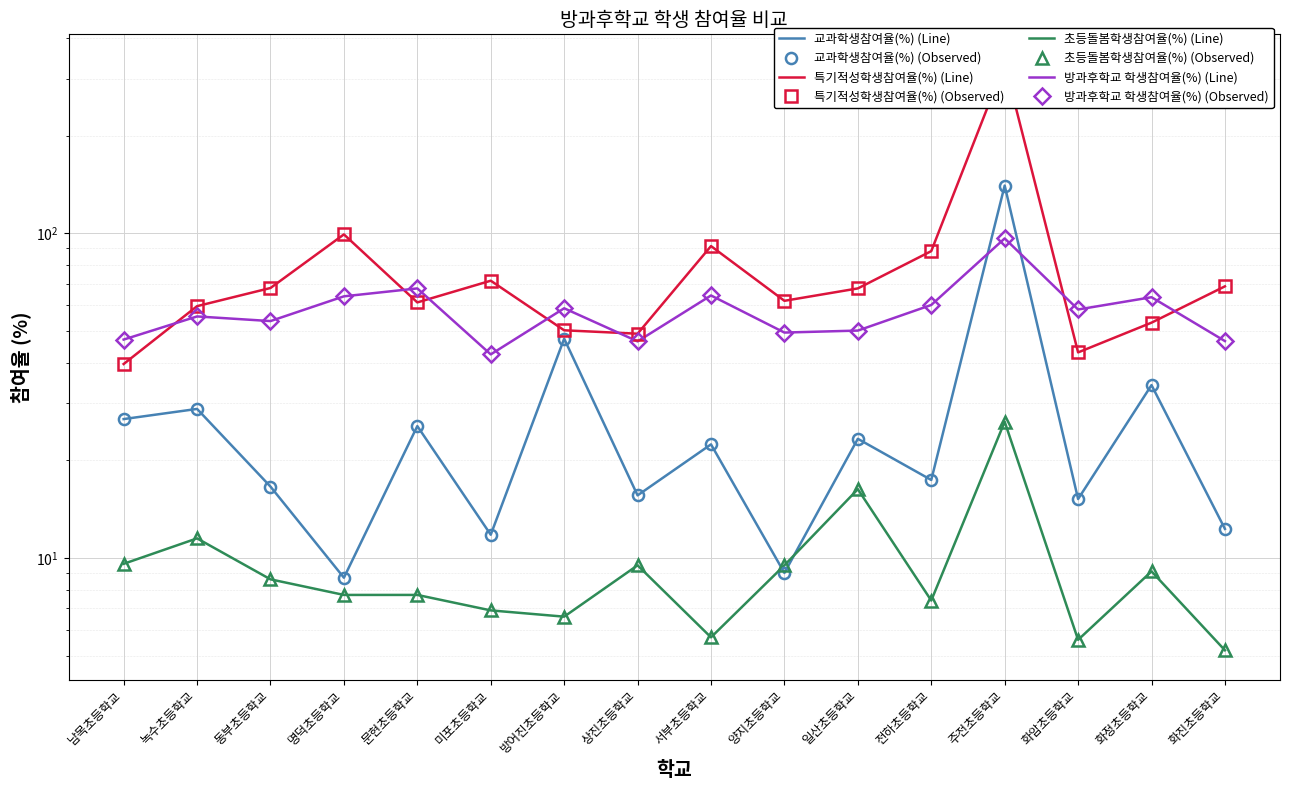

How many lines are shown in the chart?

4